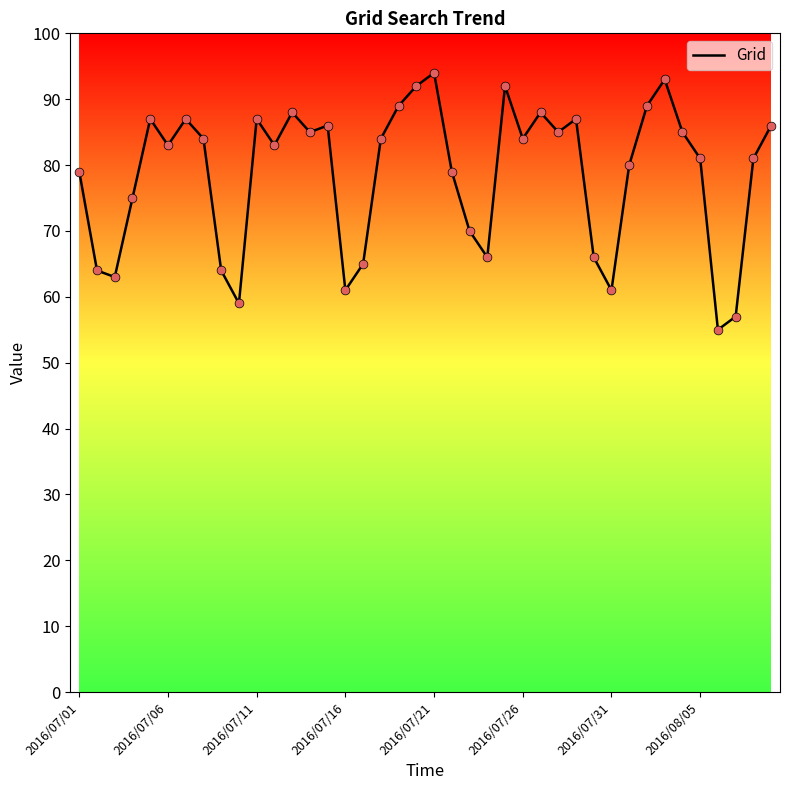

What is the difference between the maximum and minimum values?

39